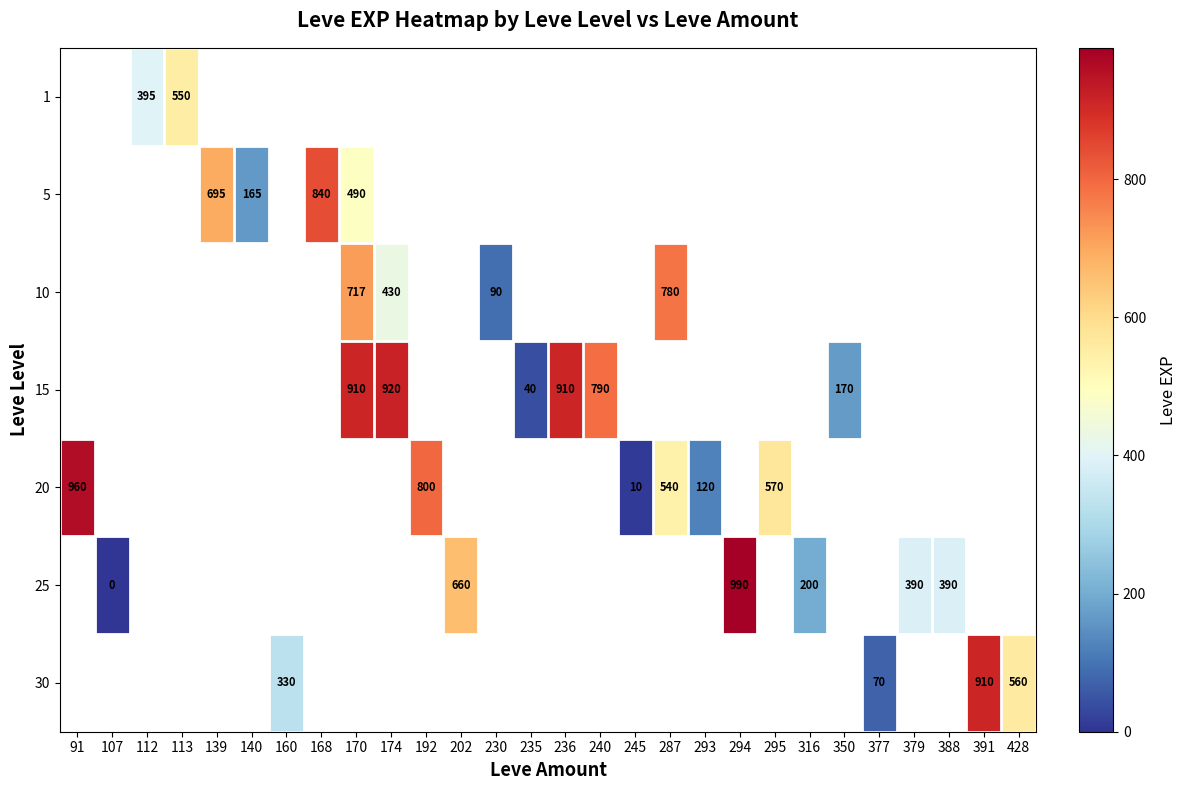

The 25 series shows 390 at 379. True or false?

True